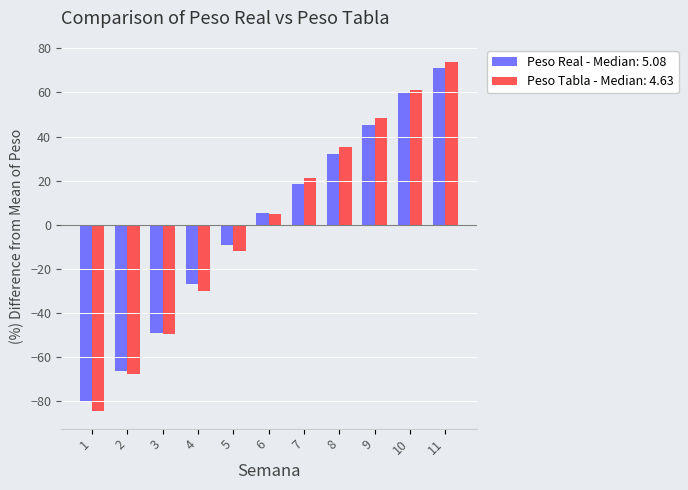

List the labels in order of Peso Tabla - Median: 4.63 value, largest first.

11, 10, 9, 8, 7, 6, 5, 4, 3, 2, 1